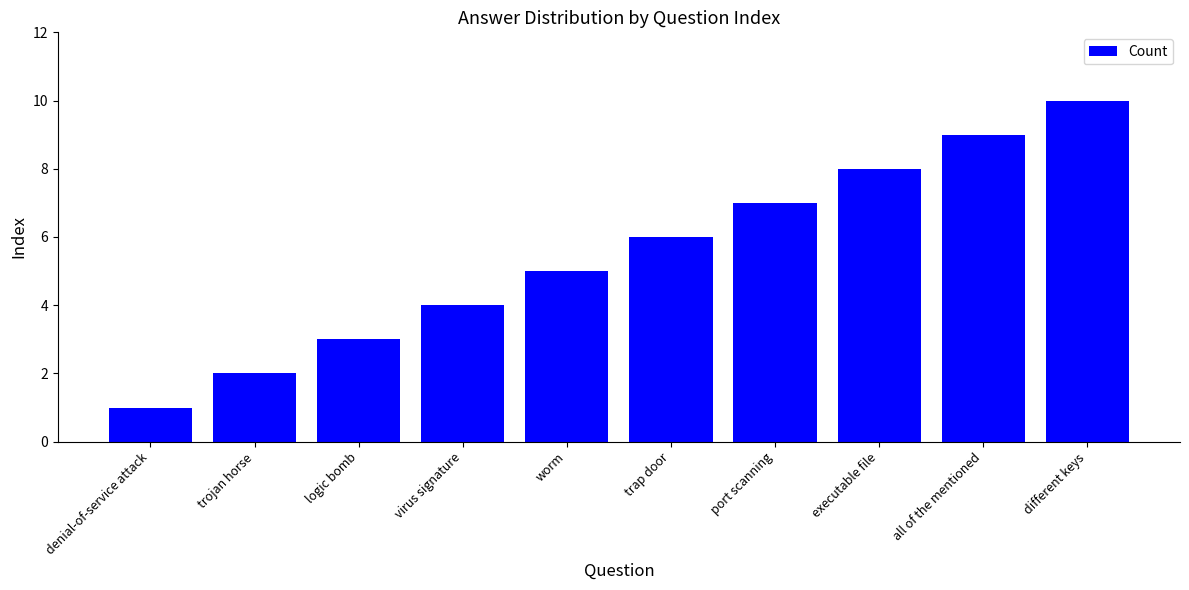

What is the smallest value displayed?

1